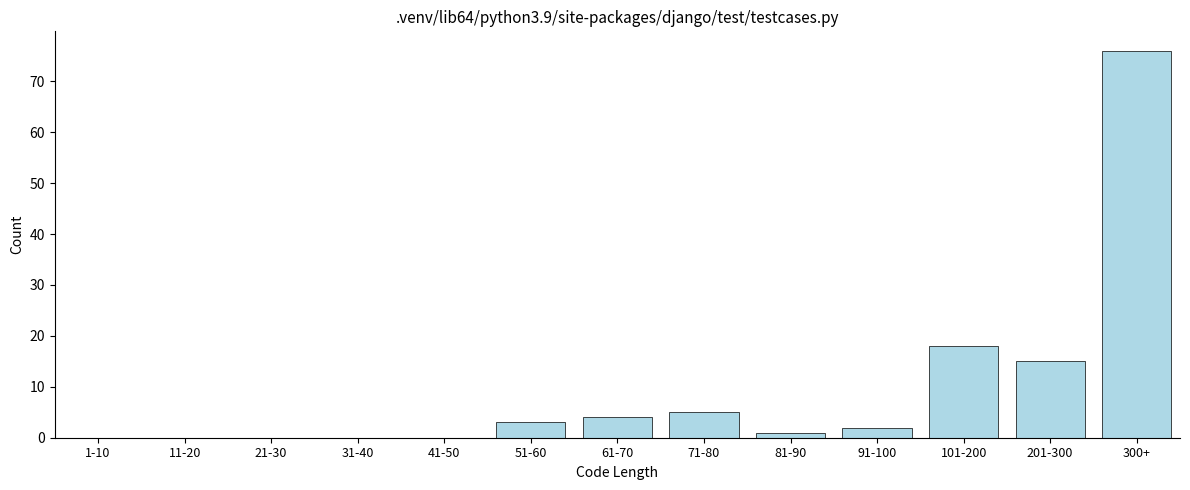

Reading right to left, what are all the values shown in this chart?

300+=76	201-300=15	101-200=18	91-100=2	81-90=1	71-80=5	61-70=4	51-60=3	41-50=0	31-40=0	21-30=0	11-20=0	1-10=0